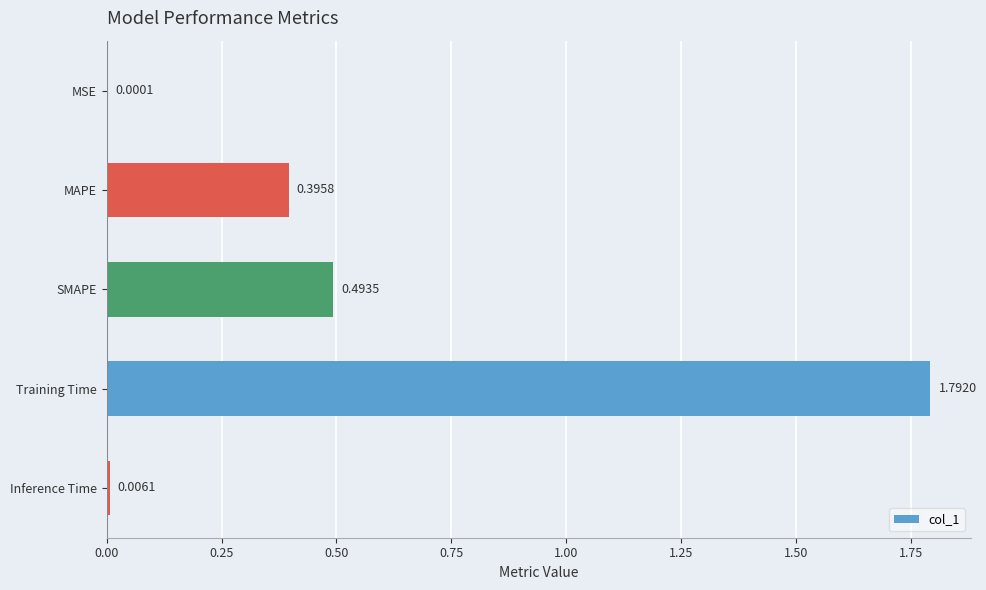

What is the sum of the values at MAPE and Training Time?

2.2